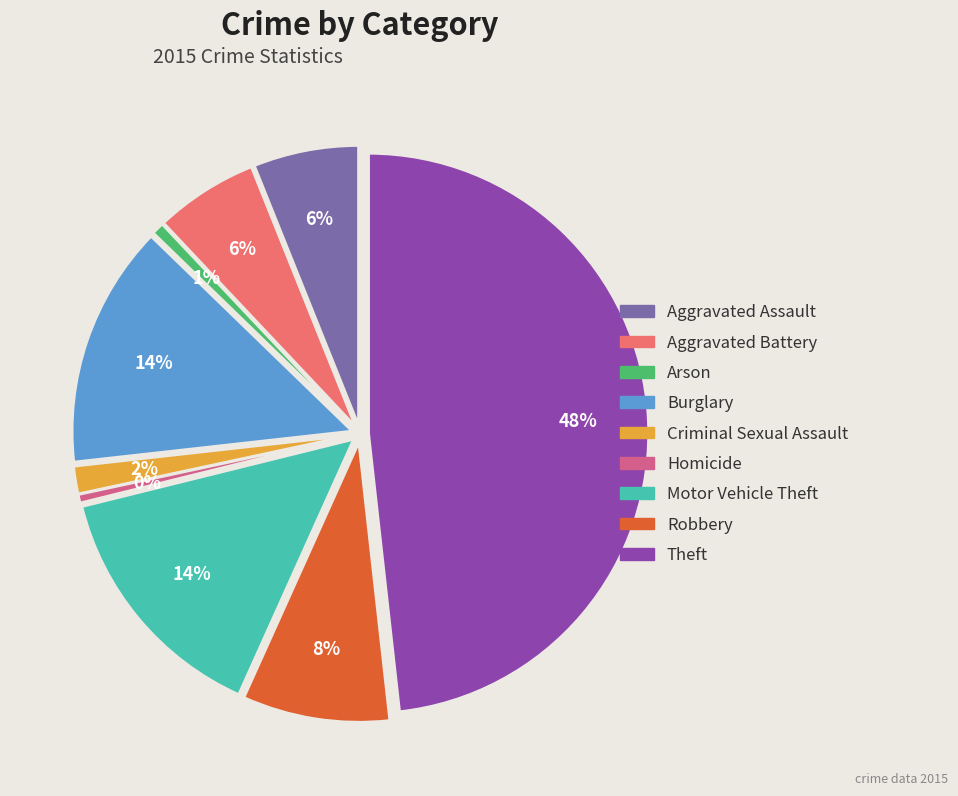

To the nearest percent, what is the difference between the largest and smallest slice percentages?

48%